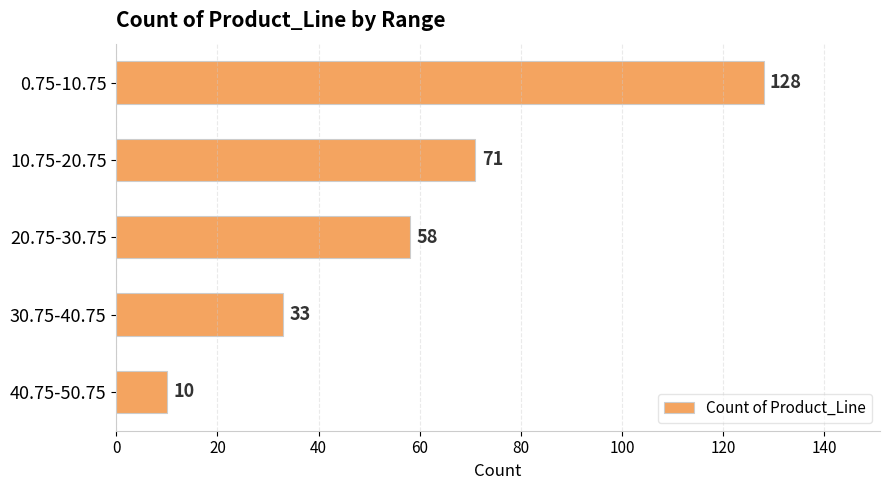

Rank the categories by value from highest to lowest.

0.75-10.75, 10.75-20.75, 20.75-30.75, 30.75-40.75, 40.75-50.75